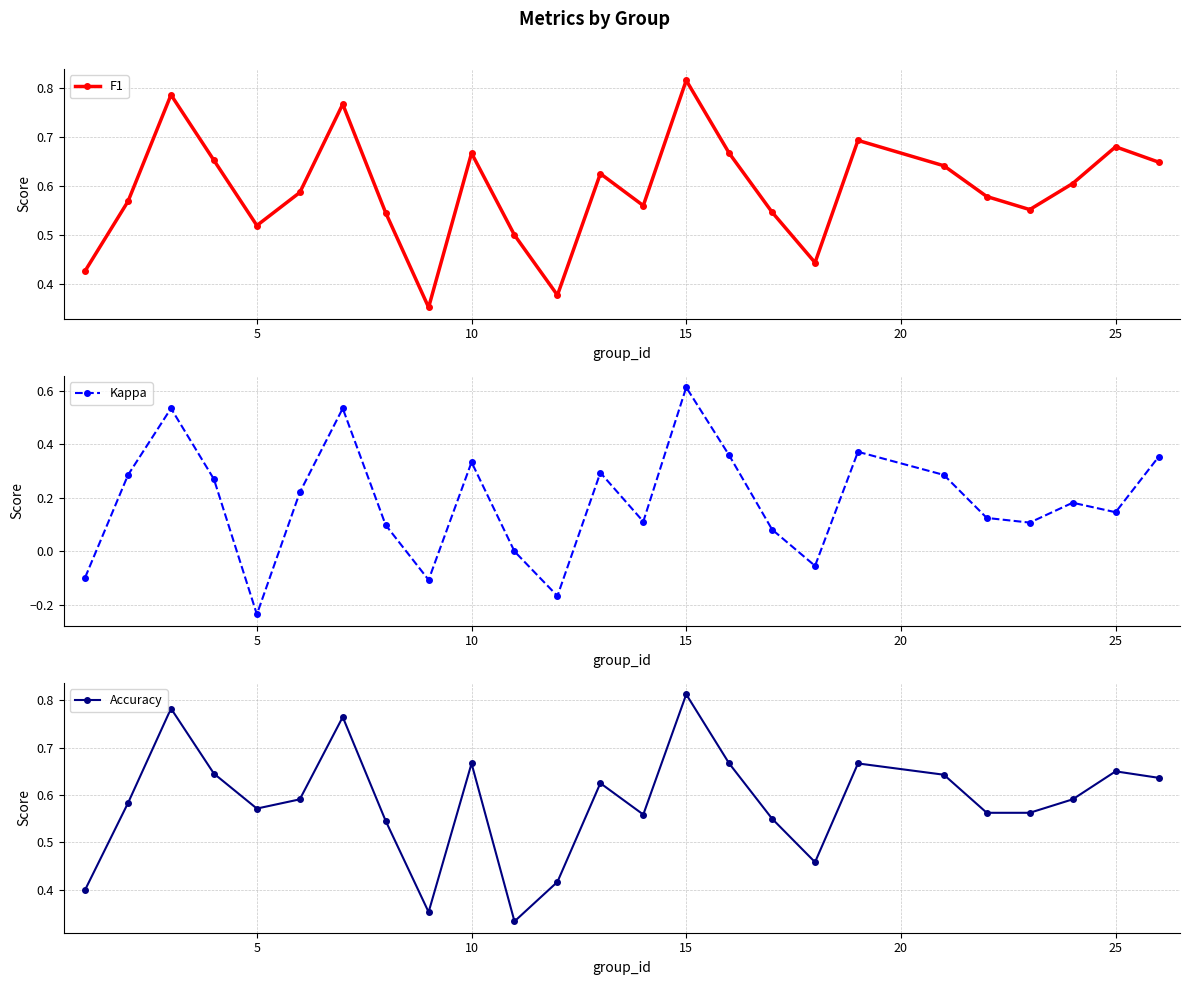

At which label does F1 reach its peak?

15